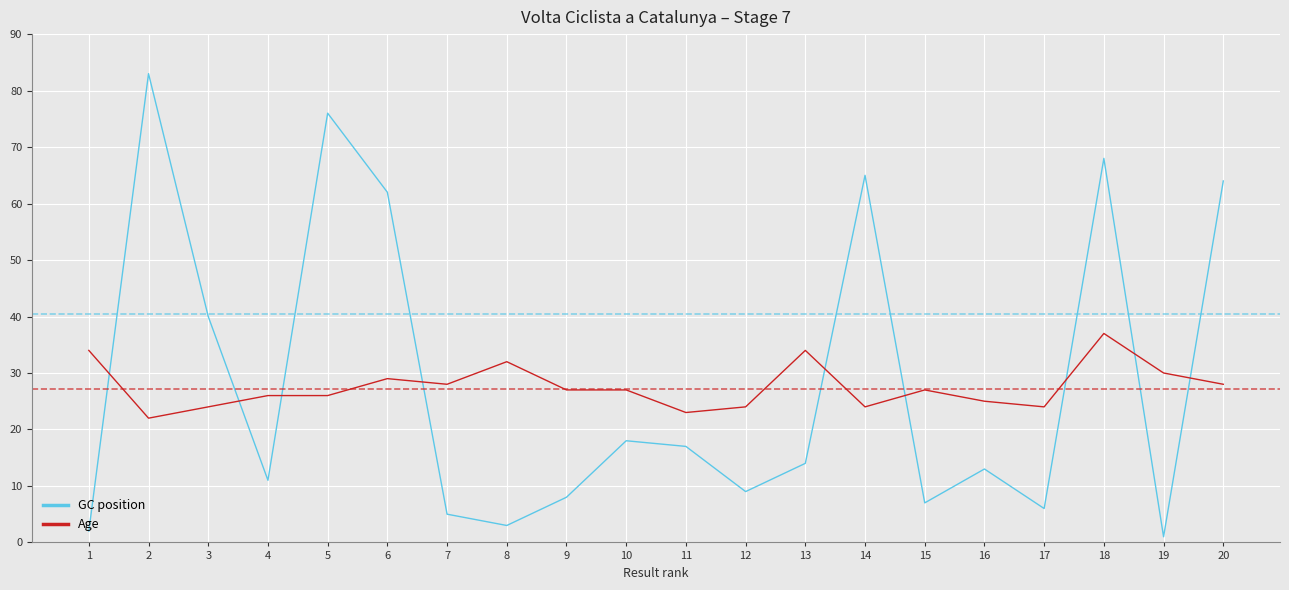

Which category has the lowest value across all series?

19